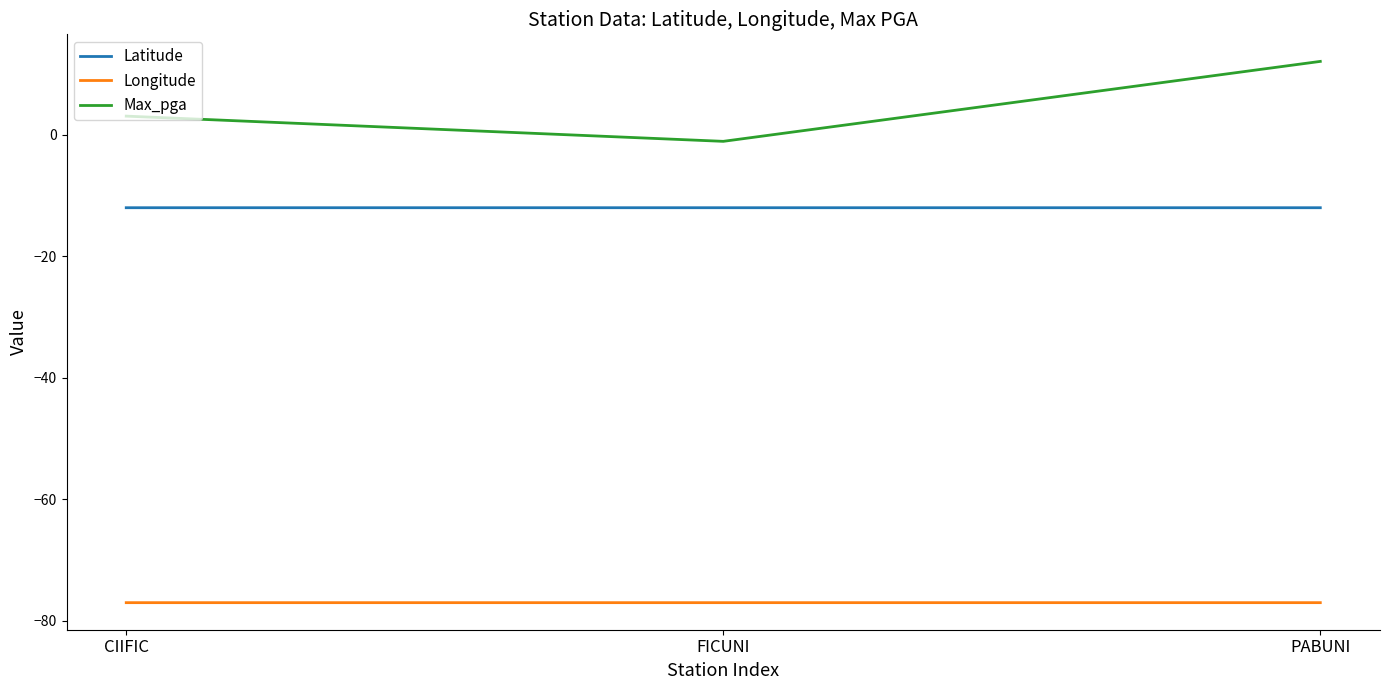

What is the sum of the Max_pga values at FICUNI and PABUNI?

11.0